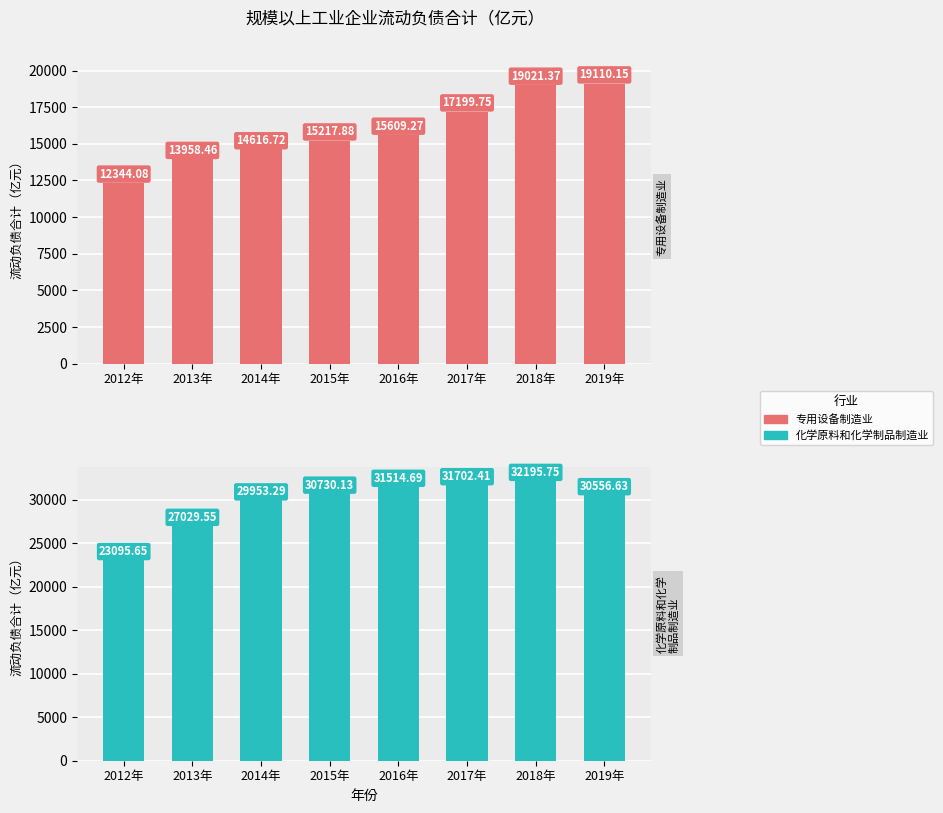

What is the highest value of the 专用设备制造业 series?

19110.2